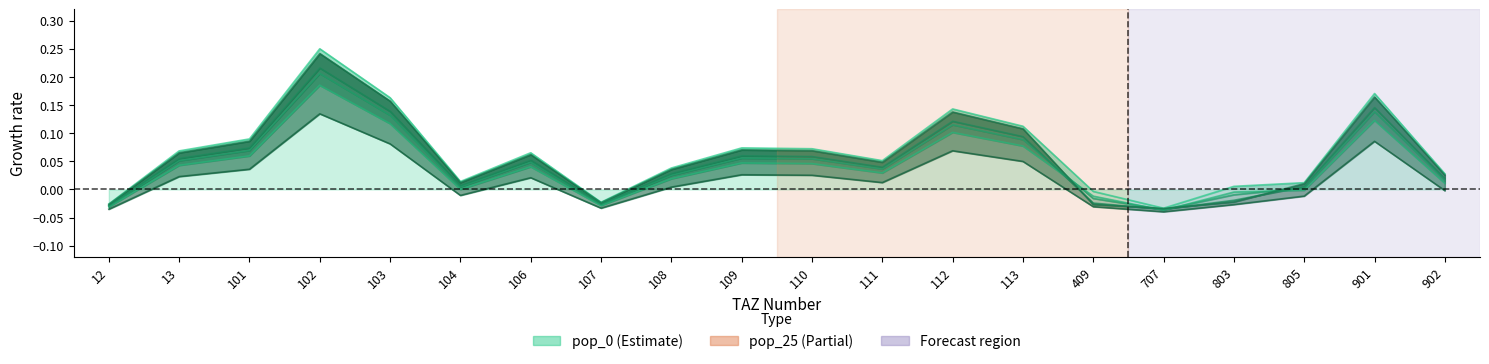

Does the chart have visible grid lines?

No